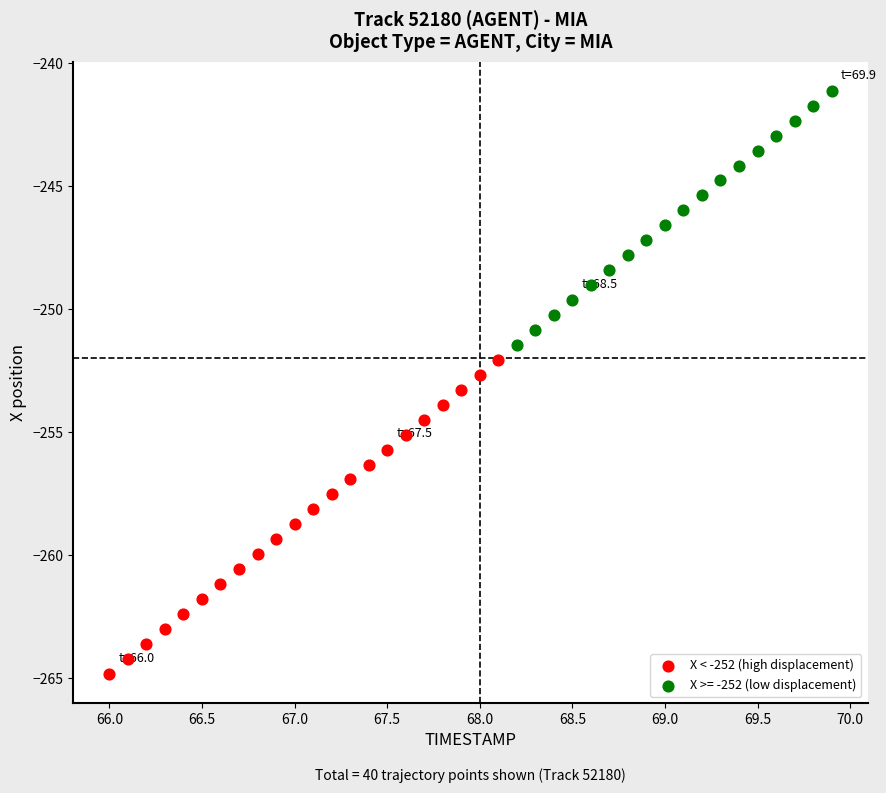

Which series reaches the minimum Y coordinate?

X < -252 (high displacement)